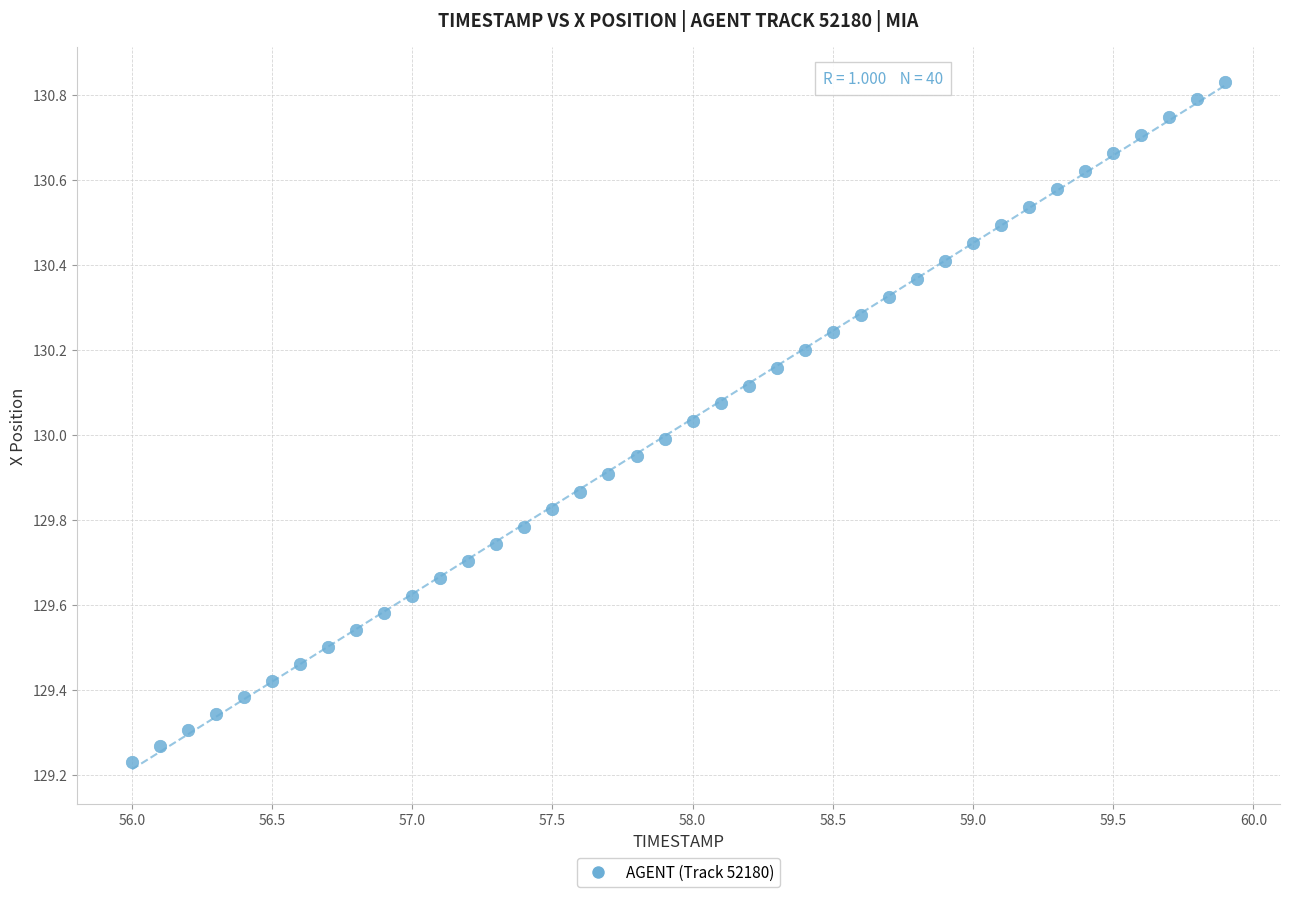

What is the range of X values (max minus min)?

3.9